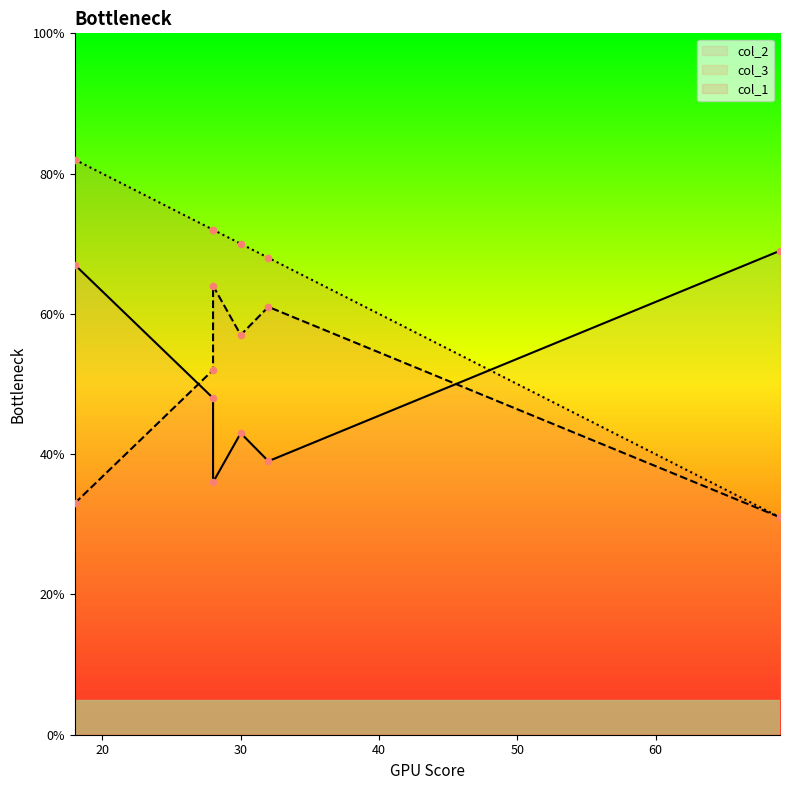

At which category is the sum across all series the highest?

18